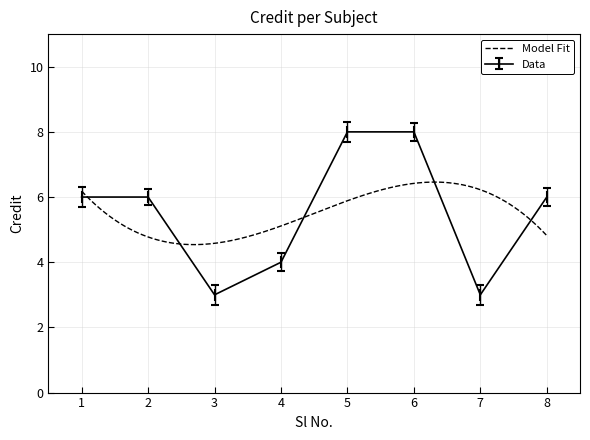

In Data, how many points are lower than both neighbors (excluding endpoints)?

2